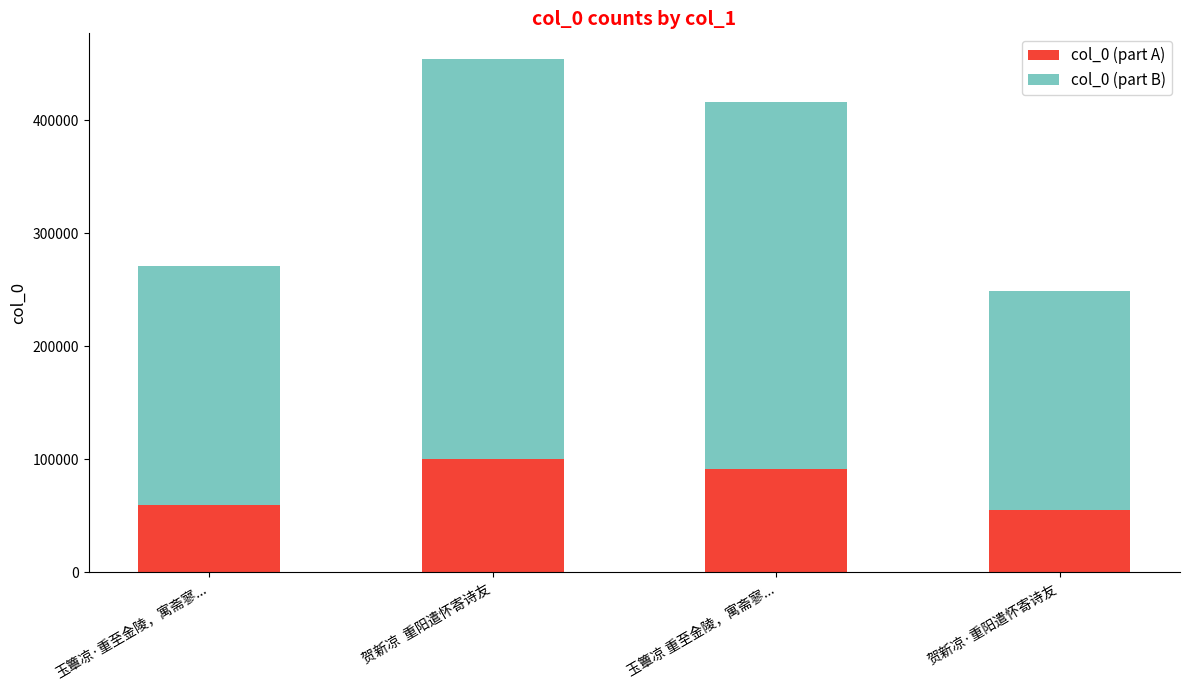

What is the total value across all series at 玉簟凉 重至金陵，寓斋寥...?

416263